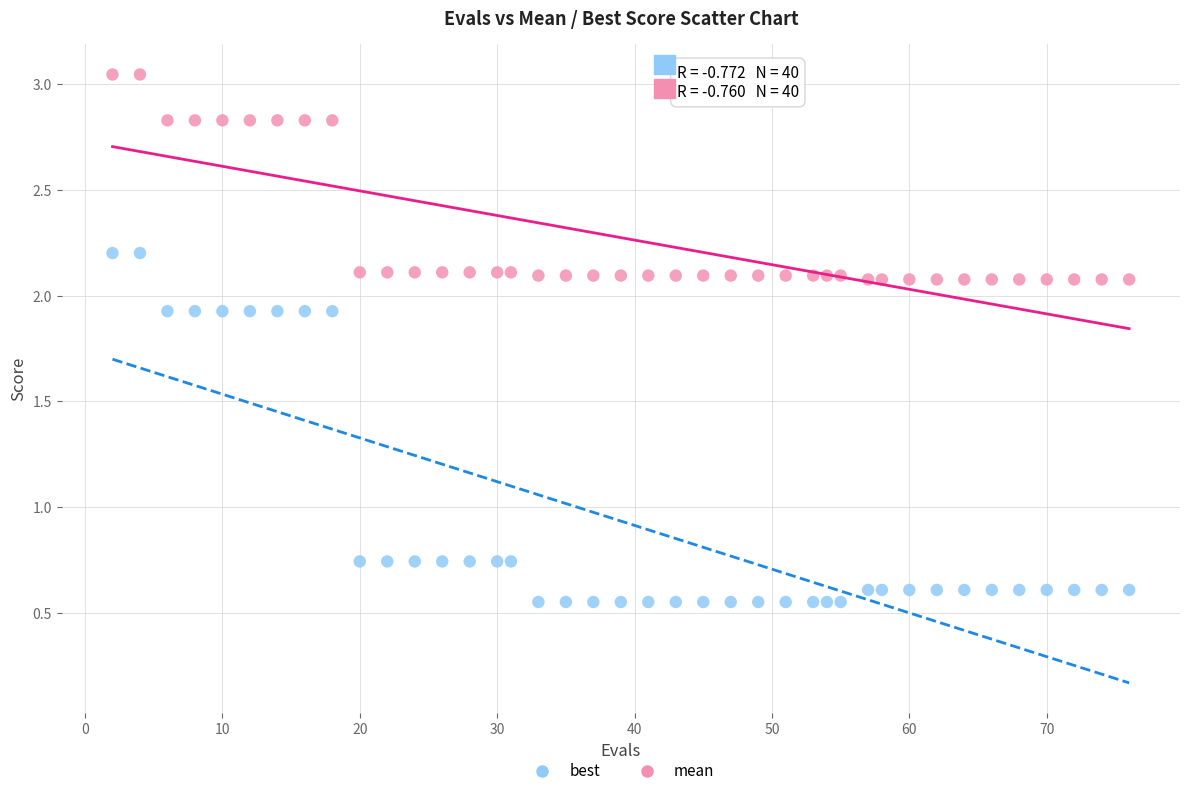

Which series contains the lowest Y value?

best